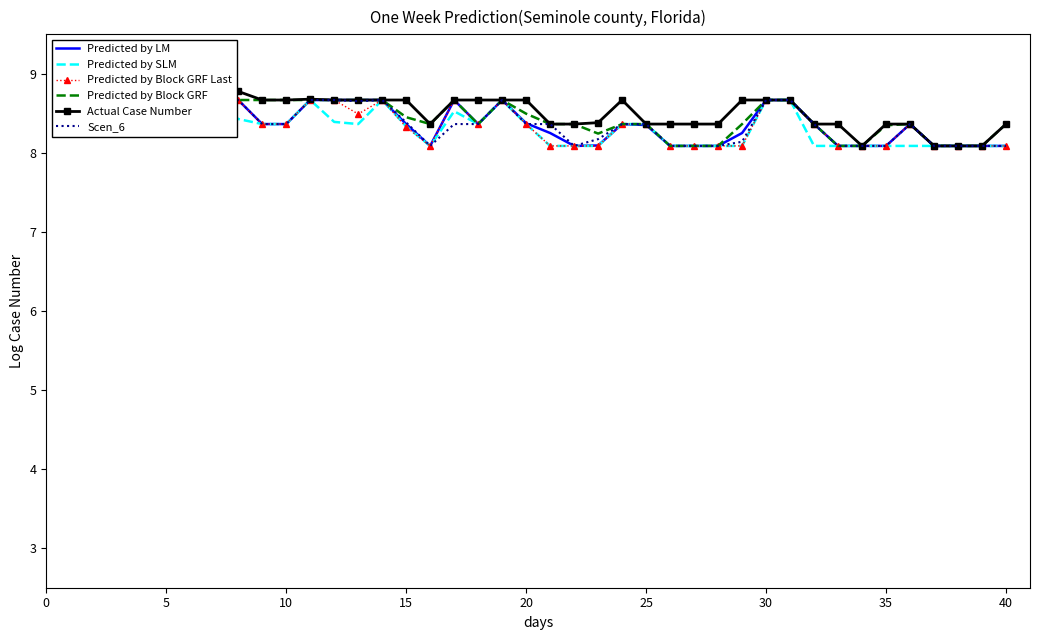

What is the greatest value displayed?

8.9